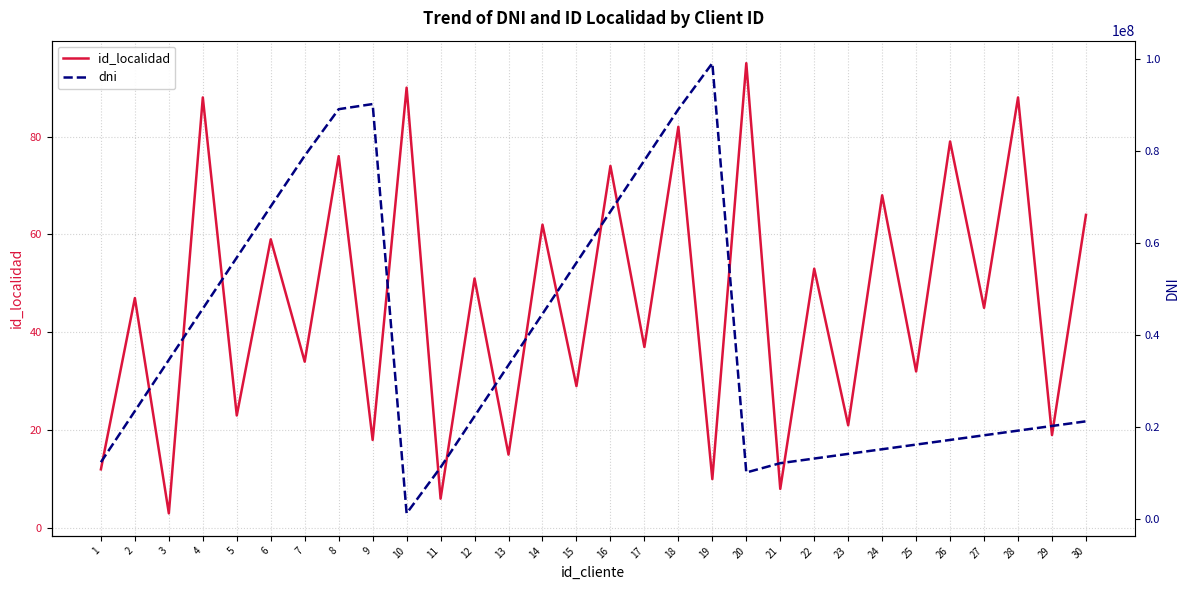

The dni series shows 11223344 at 11. True or false?

True